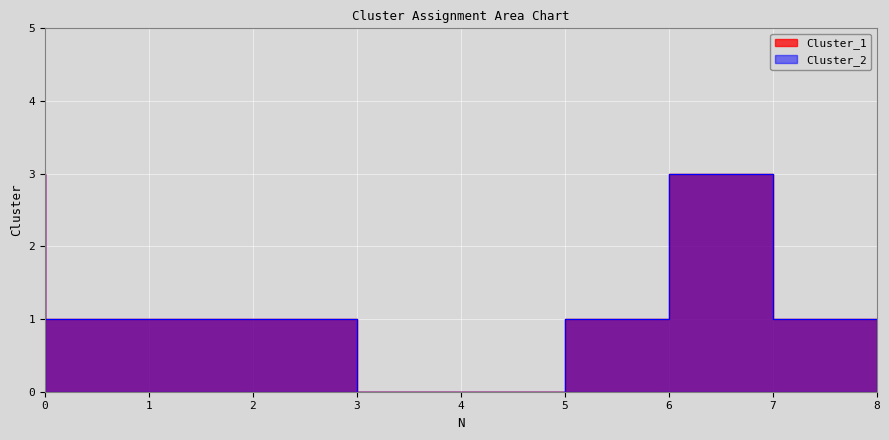

What is the total value across all series at 6?

2